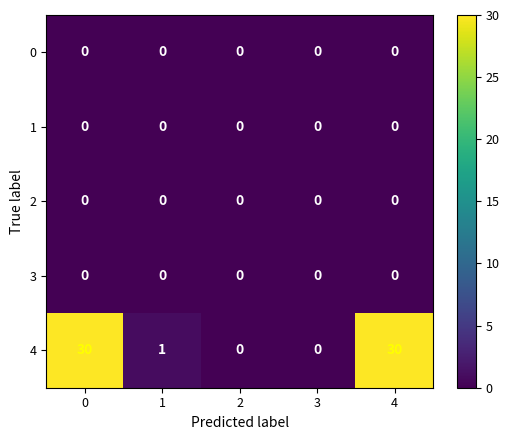

Between 0 and 2, which series saw the biggest shift?

4